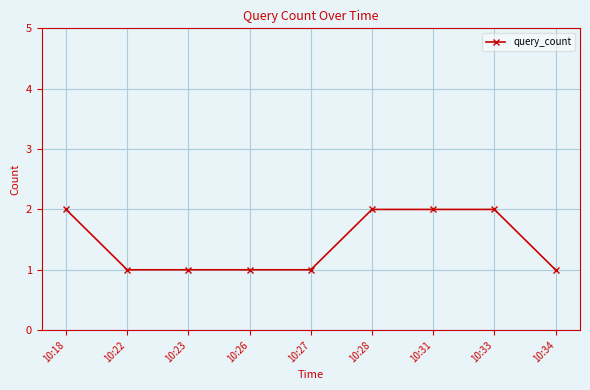

What is the value of the 7th point from the left?

2